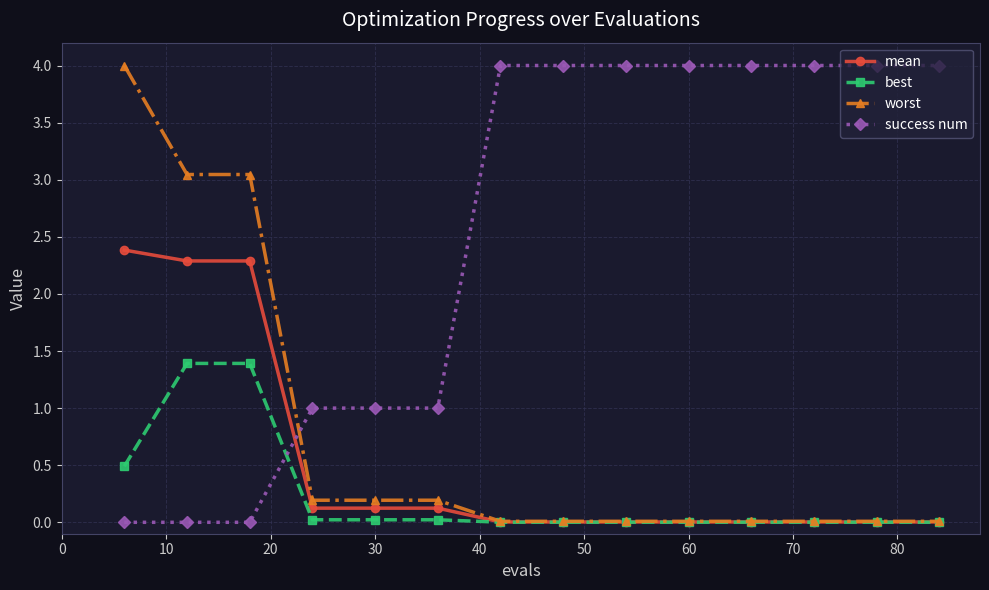

What is the value of the success num point at the 13th from the left?

4.0